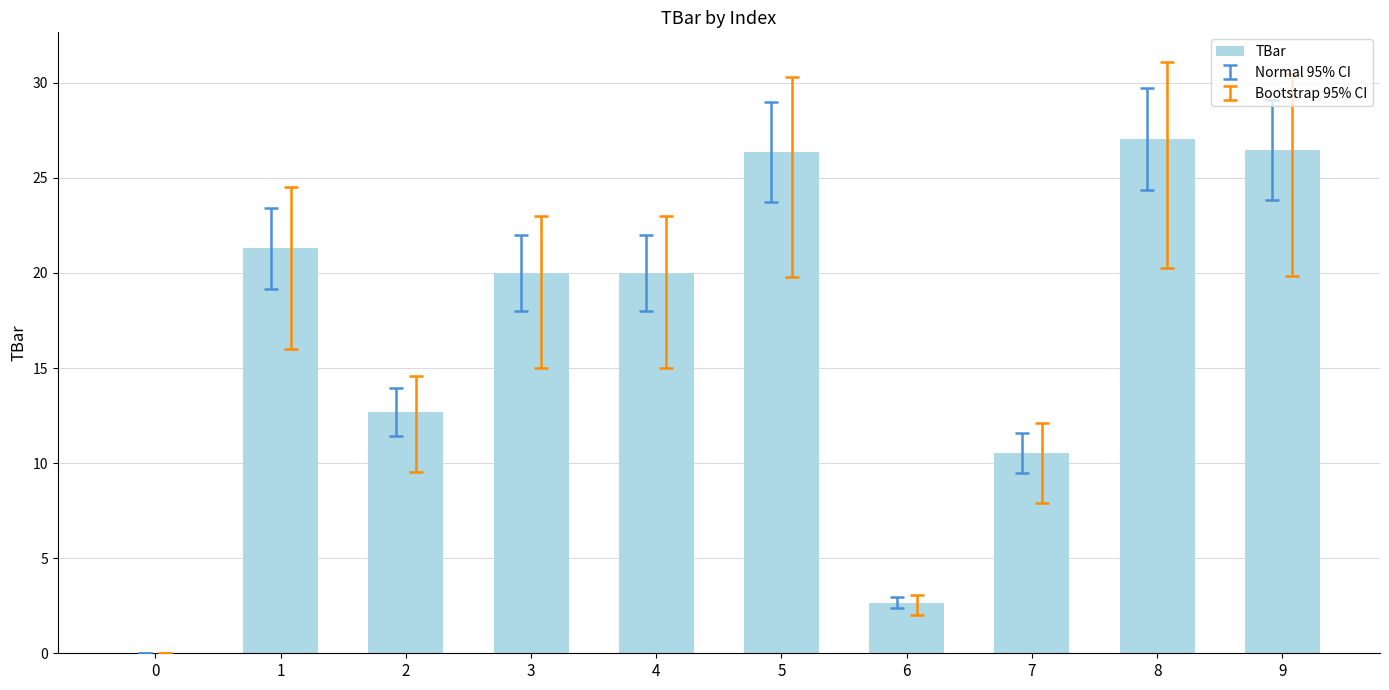

What is the approximate value at 9?

26.5